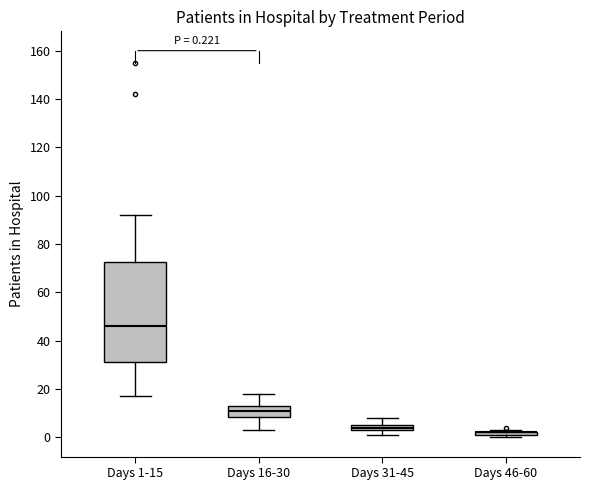

Comparing the boxes themselves (not the whiskers), which one is the tallest?

Days 1-15